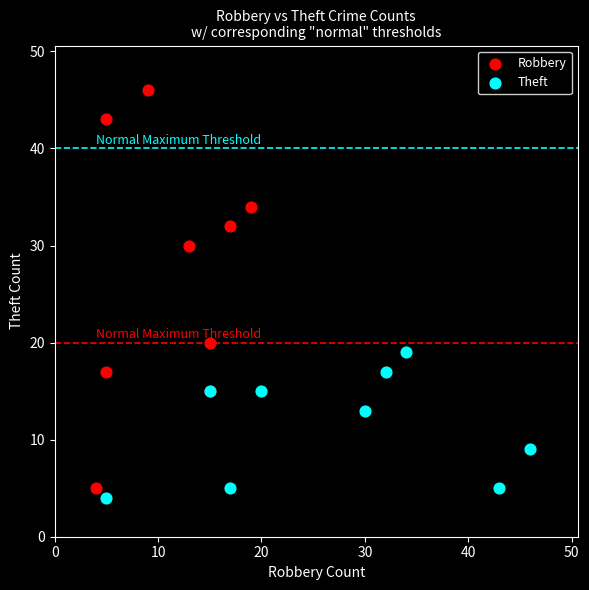

Which series contains the highest Y value?

Robbery